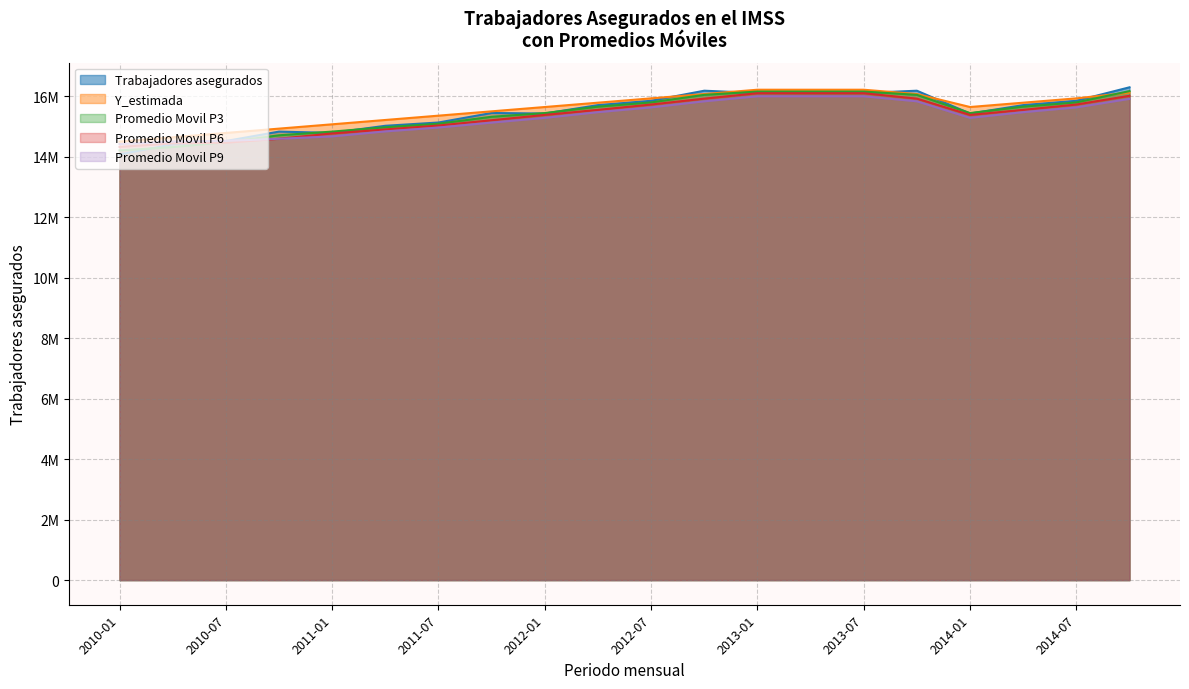

Which series has the largest total across all categories?

Y_estimada